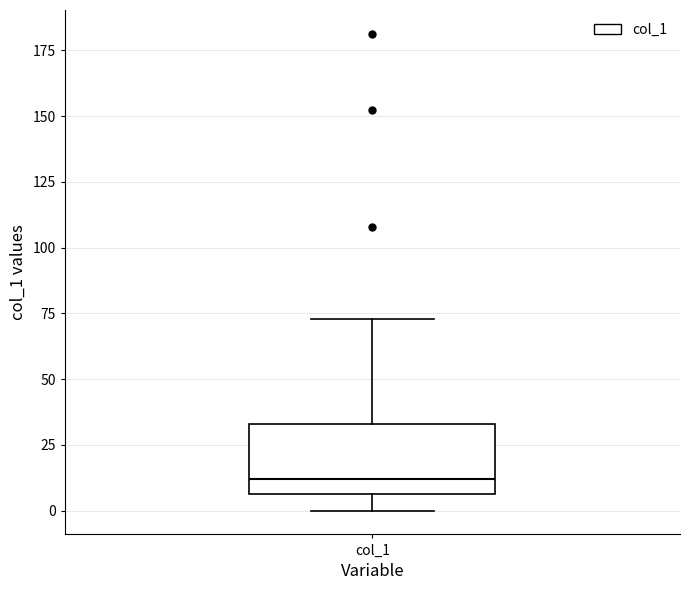

Where is the upper edge of the box for col_1 on the y-axis? The values are not printed on the chart, so give them approximately, as read against the axis.

35